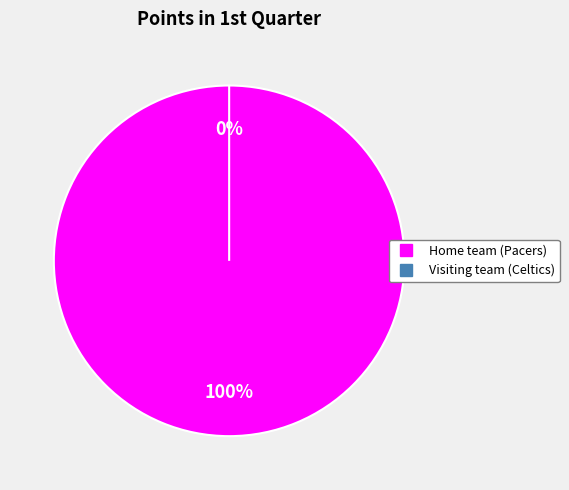

Which category has the biggest portion of the pie?

Home team (Pacers)